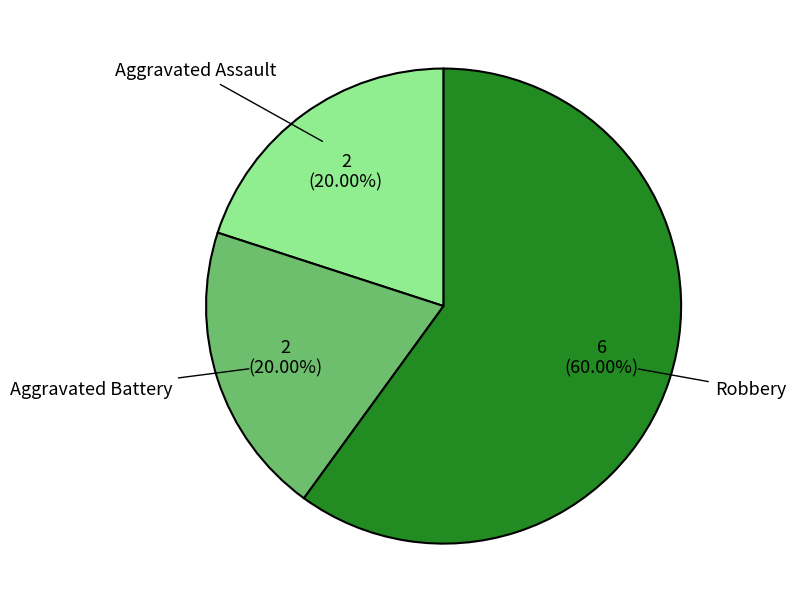

Which slice is the largest?

Robbery